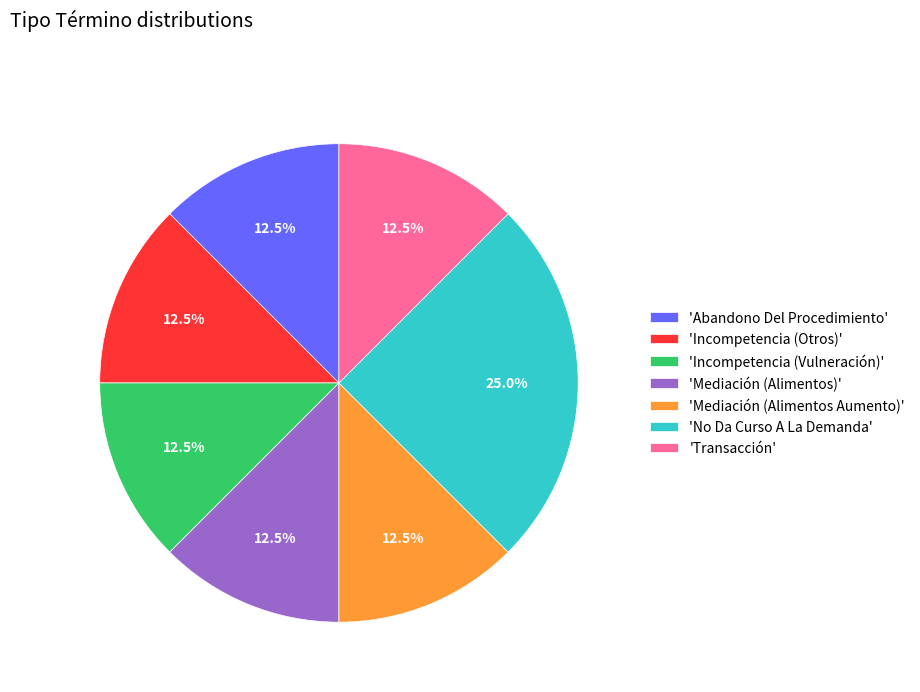

Do 'Incompetencia (Vulneración)' and 'Incompetencia (Otros)' together represent more than half of the pie?

No